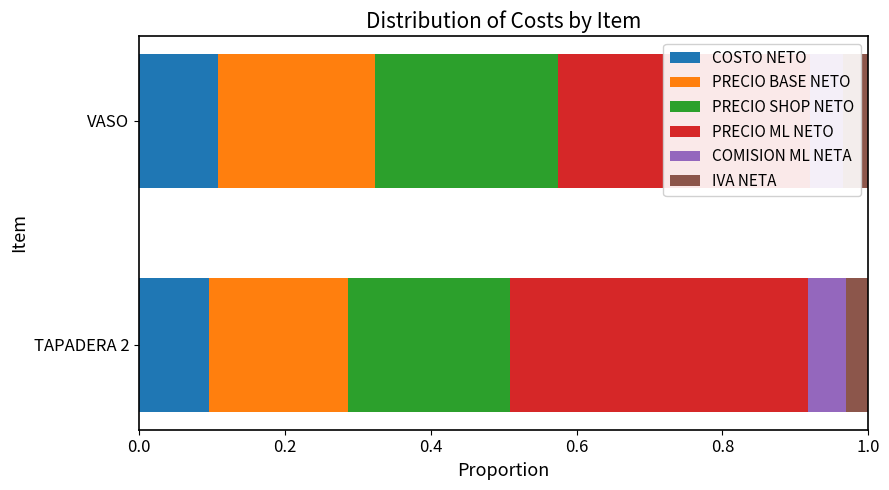

At TAPADERA 2, list the series in order from smallest to largest.

IVA NETA, COMISION ML NETA, COSTO NETO, PRECIO BASE NETO, PRECIO SHOP NETO, PRECIO ML NETO